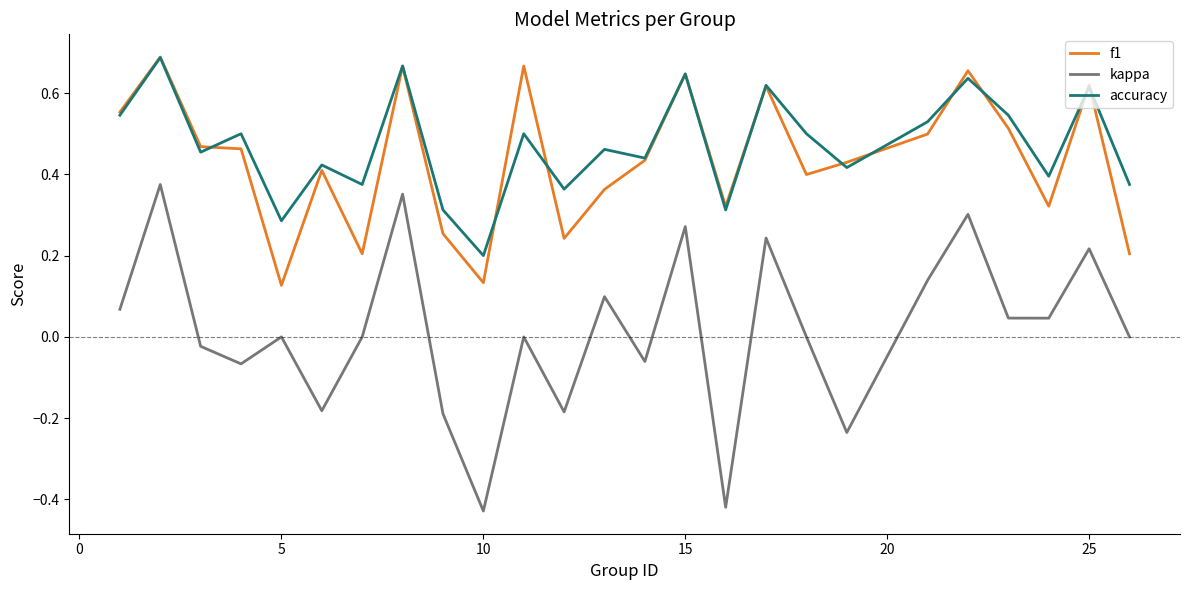

Which series has the widest spread of values?

kappa